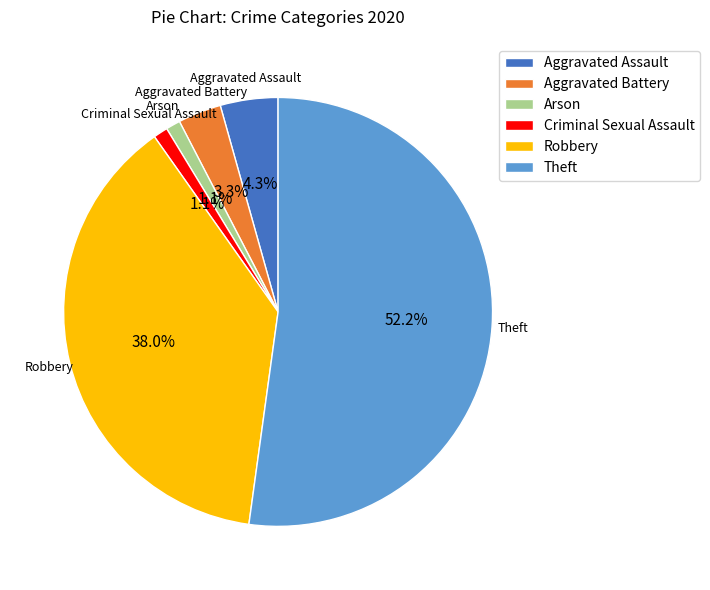

Which slice represents more than half of the pie?

Theft